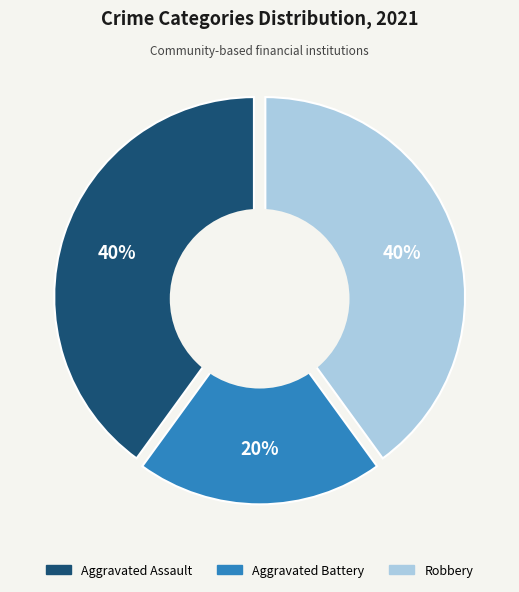

Is it true that Aggravated Assault is 49% of the pie?

False